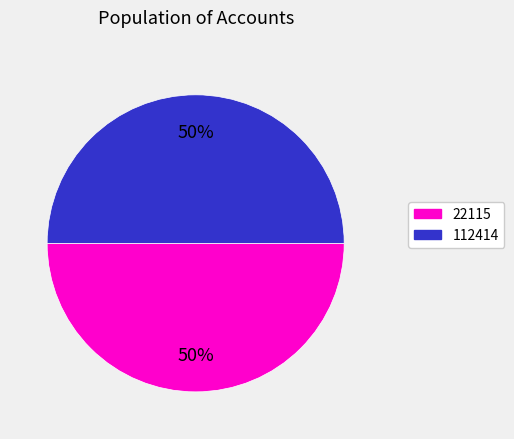

To the nearest percent, what is the average slice percentage?

50%